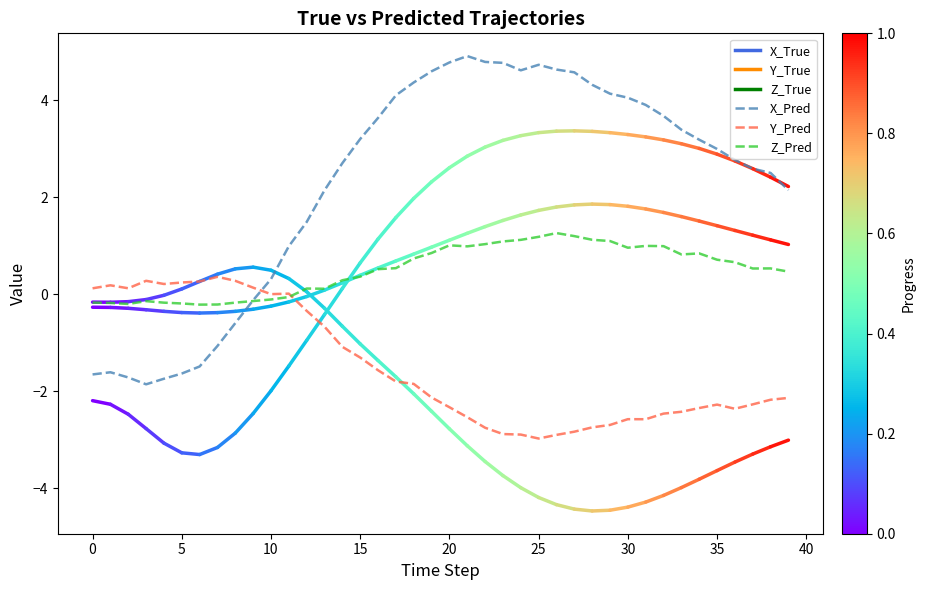

What is the lowest value of the X_Pred series?

-1.9